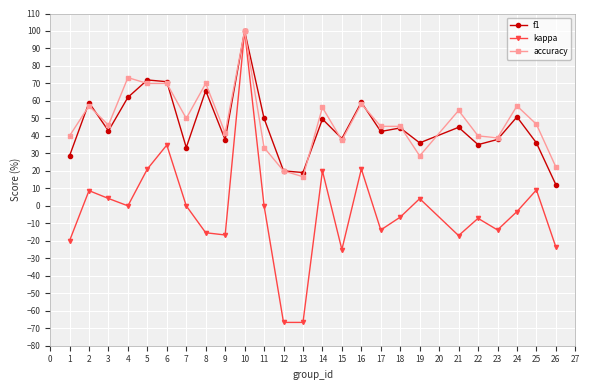

What is the total value across all series at 21?

82.4